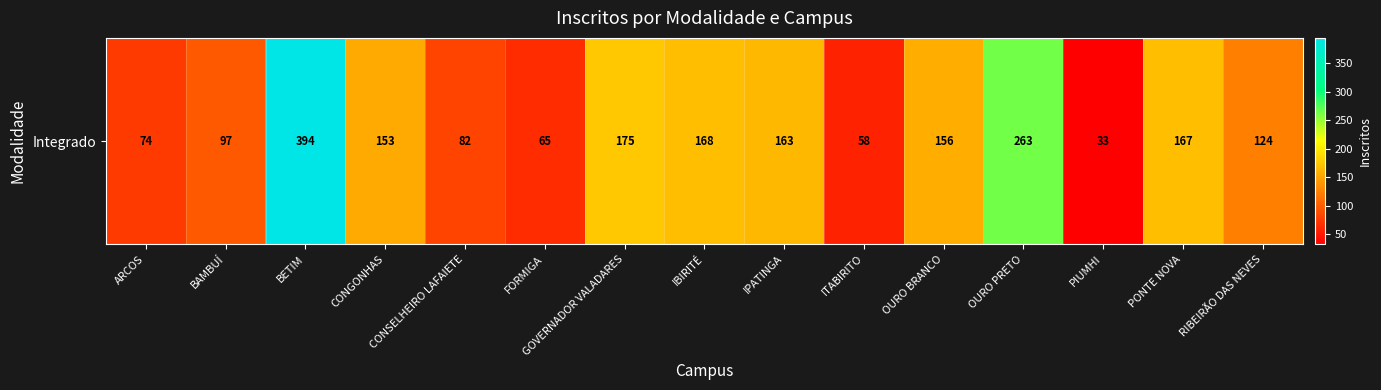

What is the difference between the values at BETIM and IPATINGA?

231